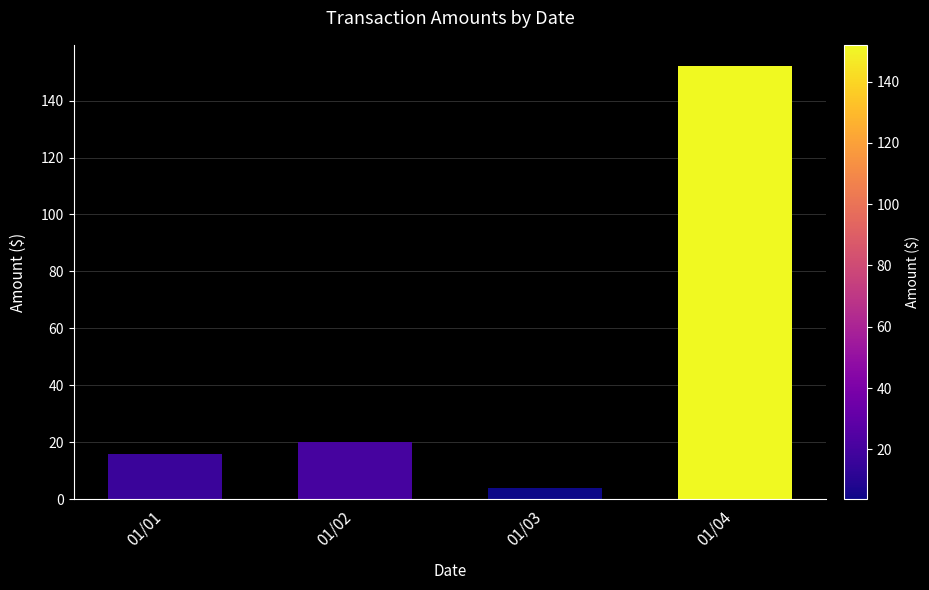

What is the change in value from 01/01 to 01/02?

+4.0